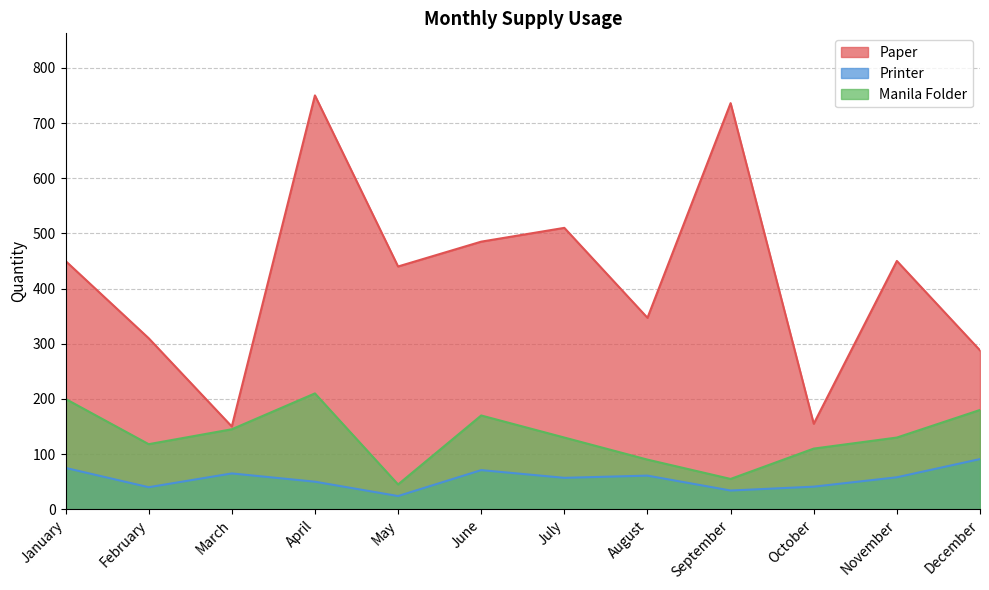

Rank the series by their average value, from highest to lowest.

Paper, Manila Folder, Printer